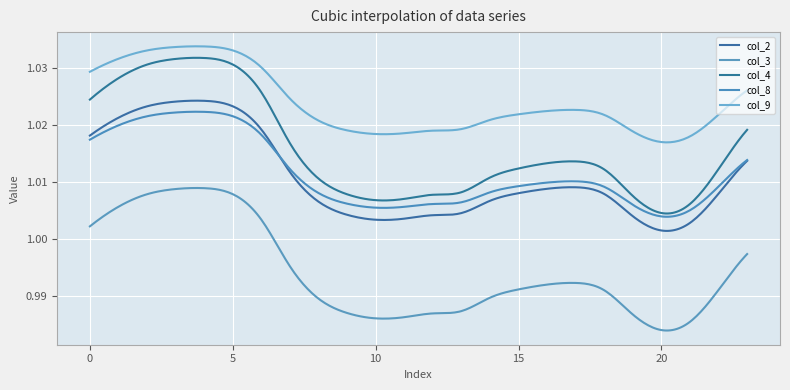

Which category has the lowest value in the col_2 series?

20